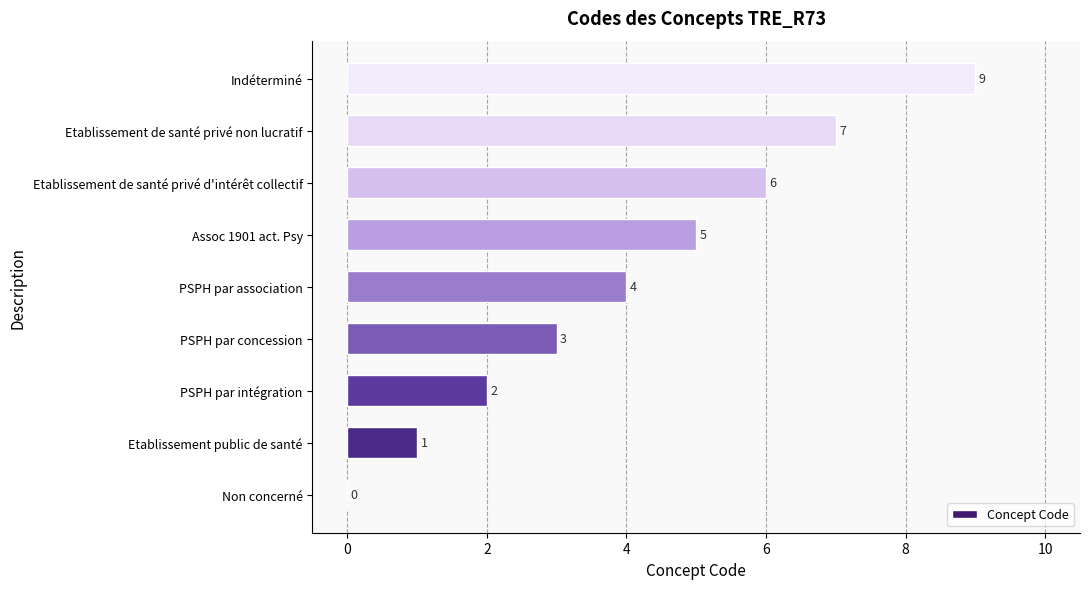

The value at Etablissement public de santé is 1. True or false?

True